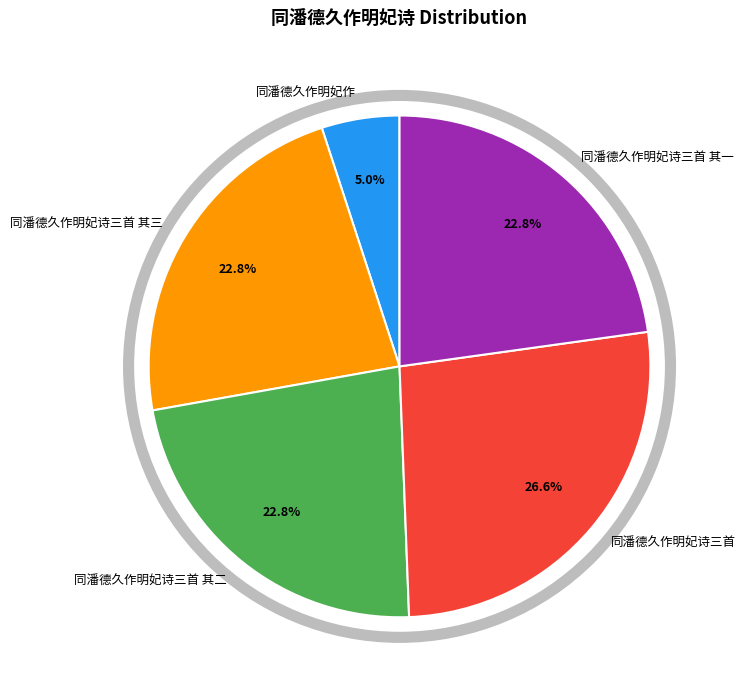

To the nearest percent, what is the difference between the largest and smallest slice percentages?

22%